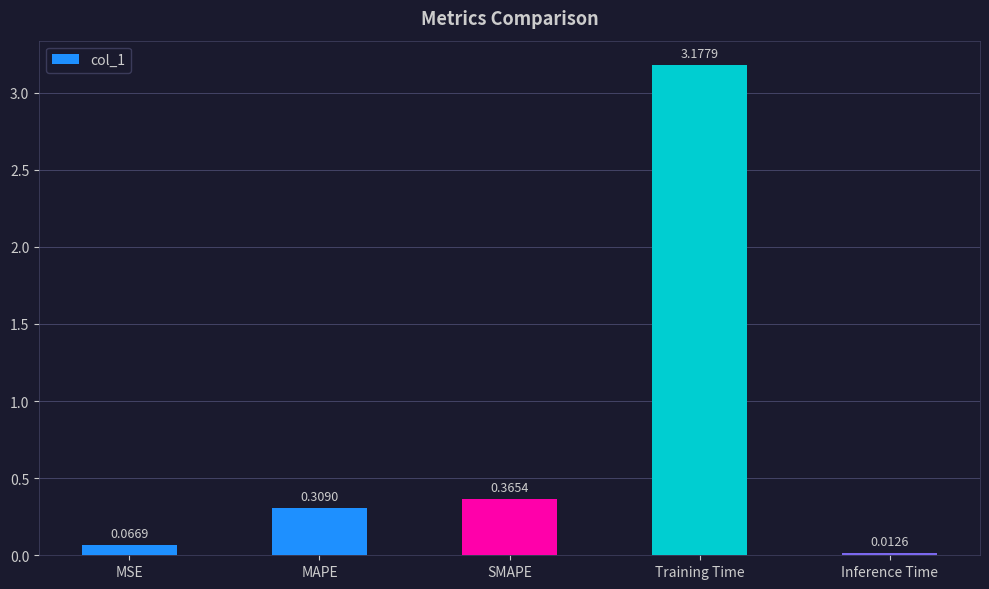

Count the number of categories in the chart.

5